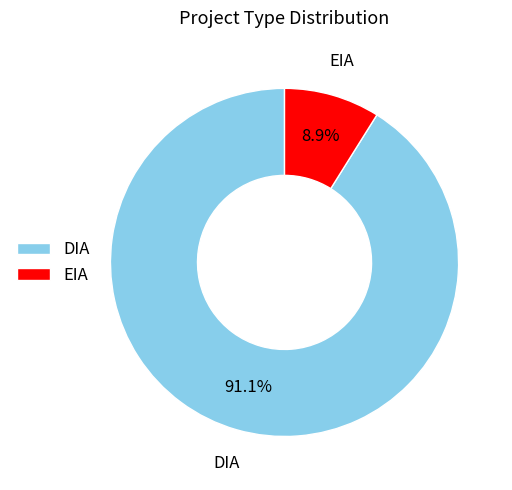

Rank the categories by value from lowest to highest.

EIA, DIA